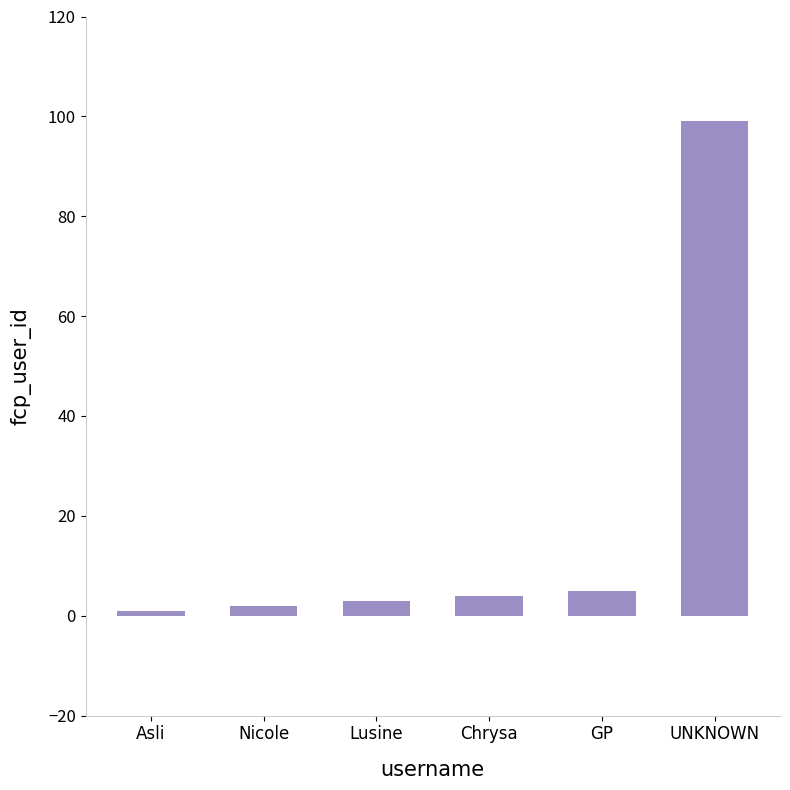

What is the change in value from GP to UNKNOWN?

+94